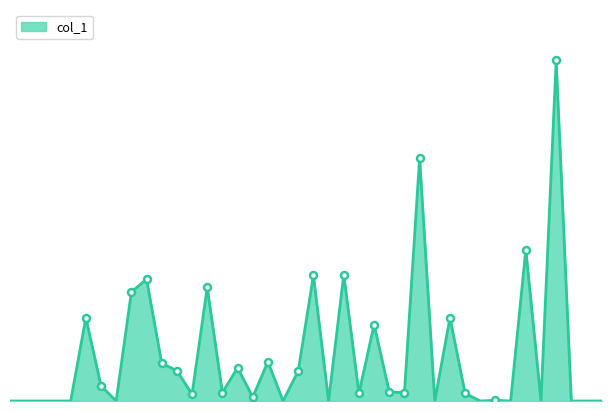

Where is the data nearest to the value 225000?

101/07/06